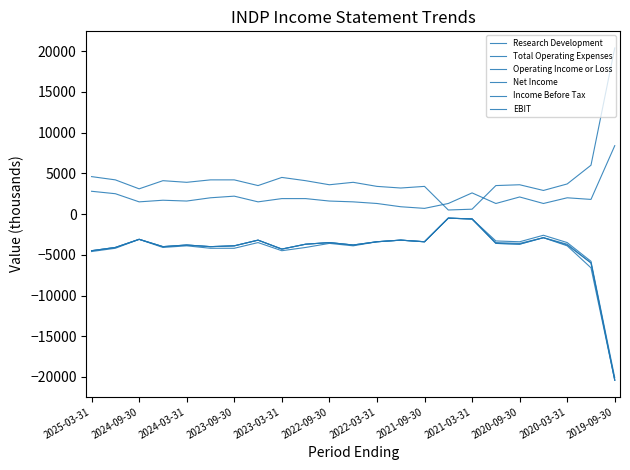

Reading left to right, transcribe all the data shown in this chart.

Research Development: 2800	2500	1500	1700	1600	2000	2200	1500	1900	1900	1600	1500	1300	900	700	1300	2600	1300	2100	1300	2000	1800	8400
Total Operating Expenses: 4600	4200	3100	4100	3900	4200	4200	3500	4500	4100	3600	3900	3400	3200	3400	500	600	3500	3600	2900	3700	6000	20400
Operating Income or Loss: -4600	-4200	-3100	-4100	-3900	-4200	-4200	-3500	-4500	-4100	-3600	-3900	-3400	-3200	-3400	-500	-600	-3500	-3600	-2900	-3700	-6000	-20400
Net Income: -4500	-4100	-3100	-4000	-3800	-4000	-3900	-3200	-4300	-3700	-3500	-3800	-3400	-3200	-3400	-500	-600	-3600	-3700	-2900	-3900	-6600	-20400
Income Before Tax: -4500	-4100	-3100	-4000	-3800	-4000	-3900	-3200	-4300	-3700	-3500	-3800	-3400	-3200	-3400	-500	-600	-3600	-3700	-2900	-3800	-6000	-20400
EBIT: -4500	-4100	-3100	-4000	-3800	-4000	-3900	-3200	-4300	-3700	-3500	-3800	-3400	-3200	-3400	-500	-600	-3300	-3400	-2600	-3500	-5800	-20100